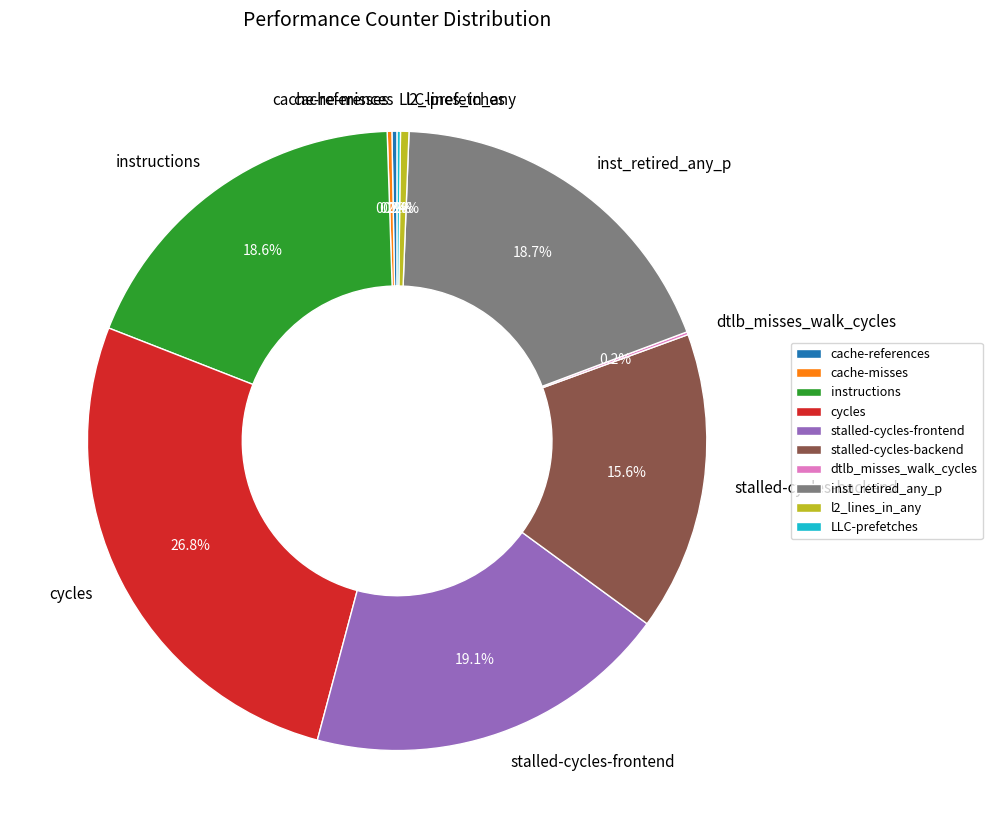

How much of the chart is everything except stalled-cycles-frontend?

80.9%